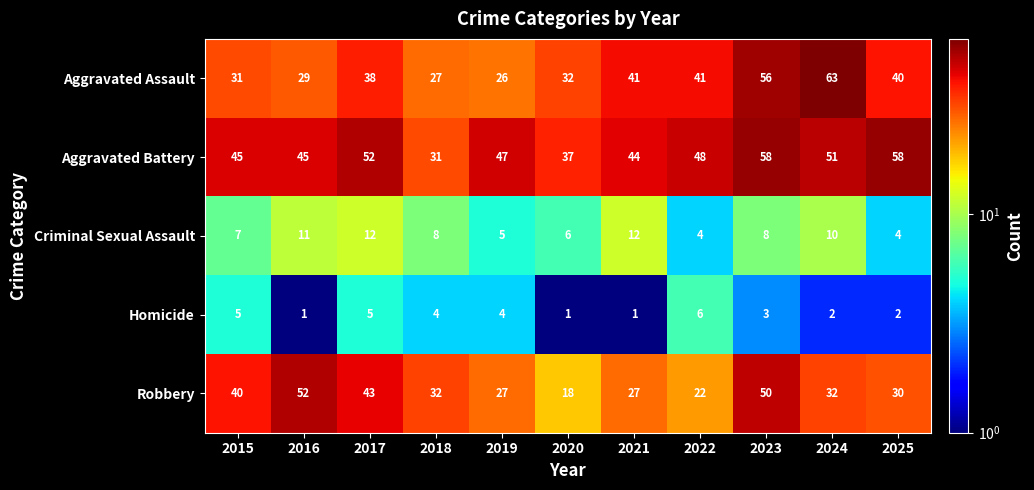

What is the minimum value shown in the chart?

1